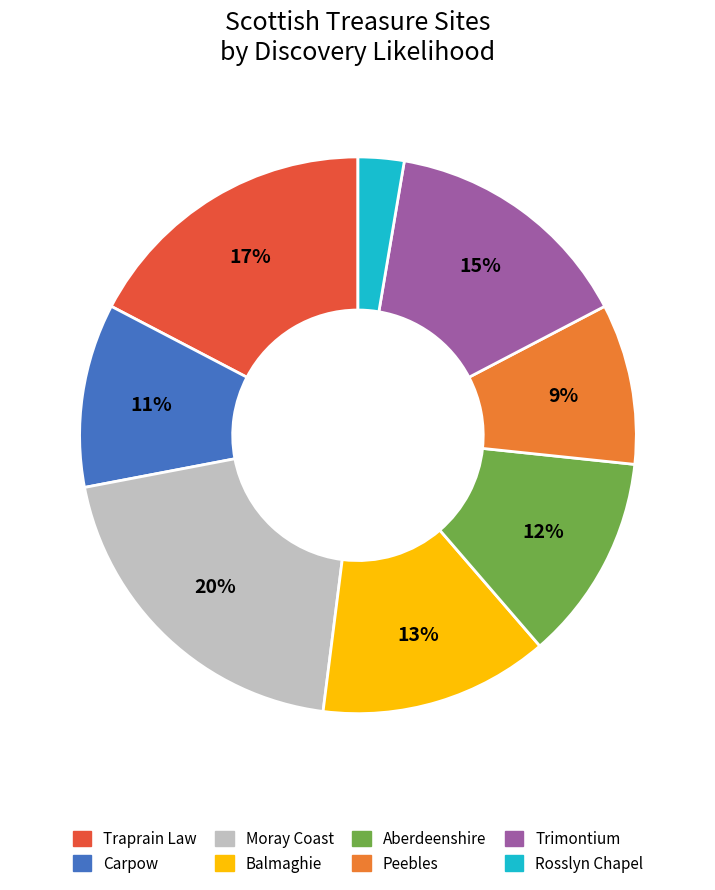

Is there any slice that represents more than half of the pie?

No